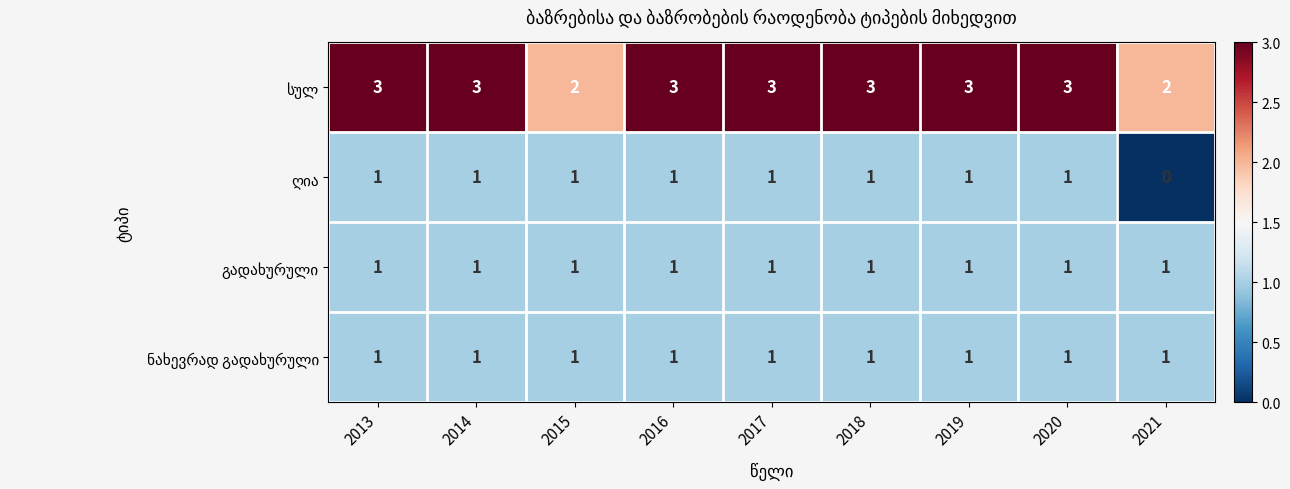

At how many categories does at least one series exceed 0?

9